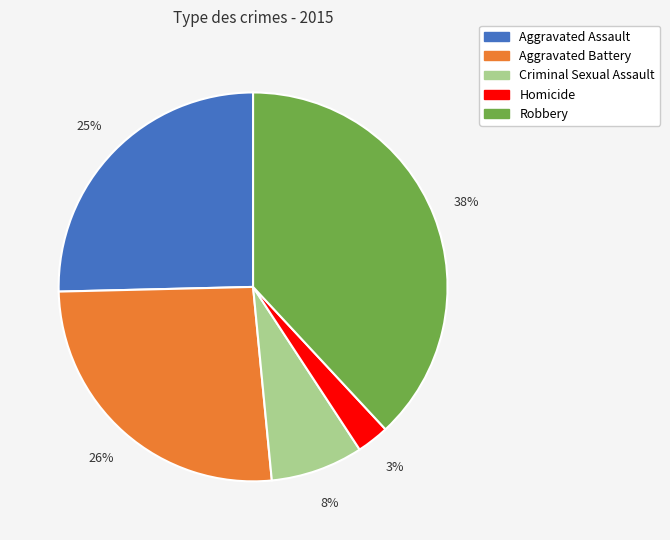

To the nearest percent, what portion does Criminal Sexual Assault represent?

8%